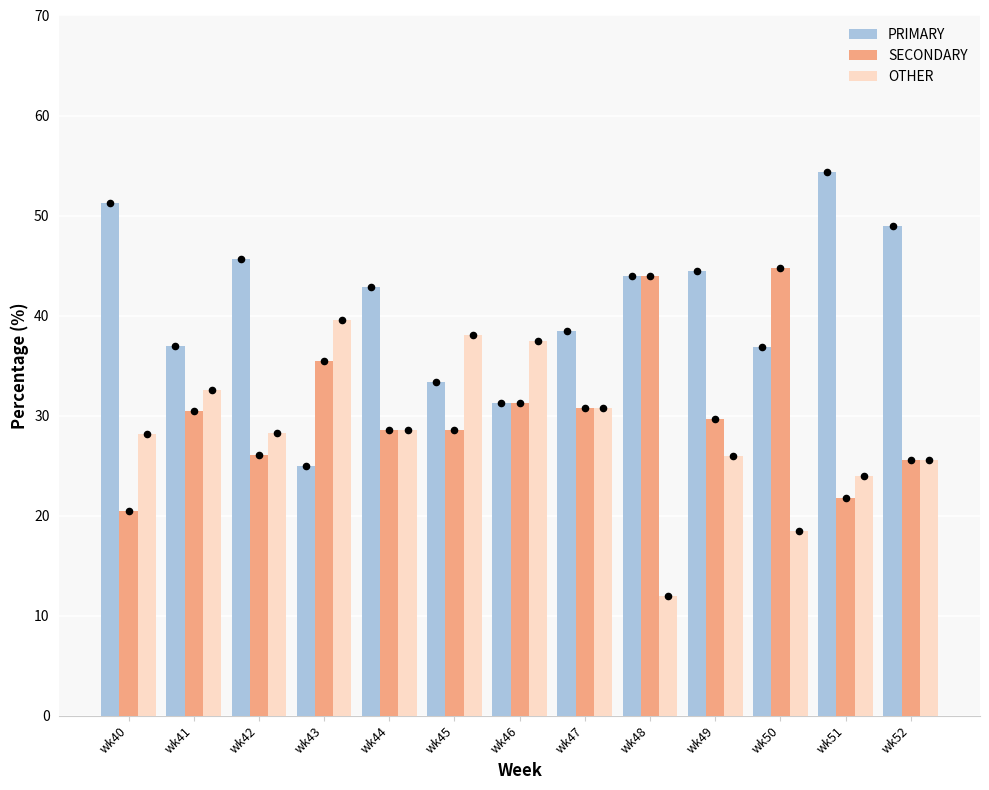

Which series has the largest Y range (max minus min)?

PRIMARY